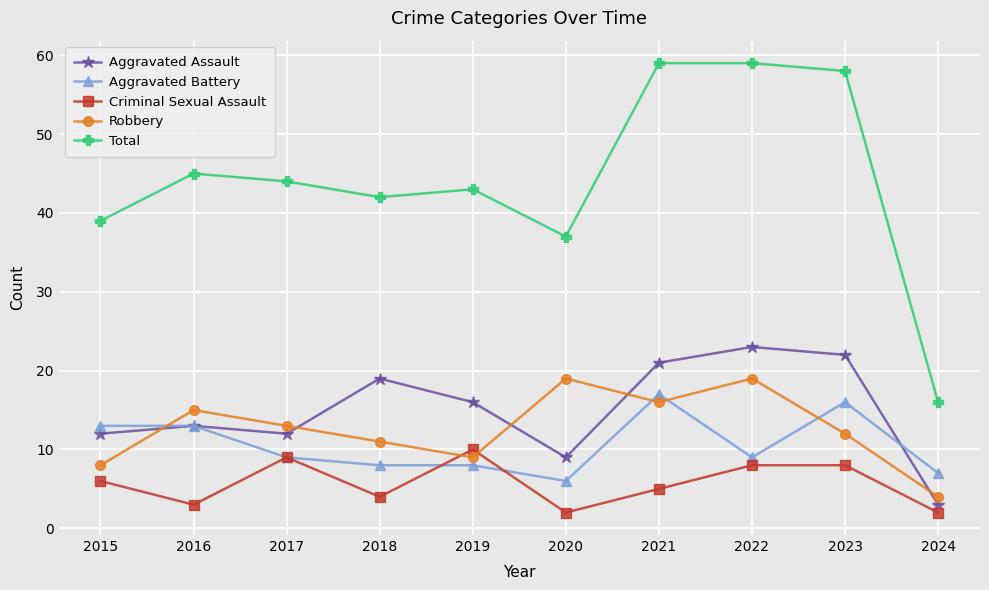

True or false: Total and Aggravated Assault intersect in this chart.

False